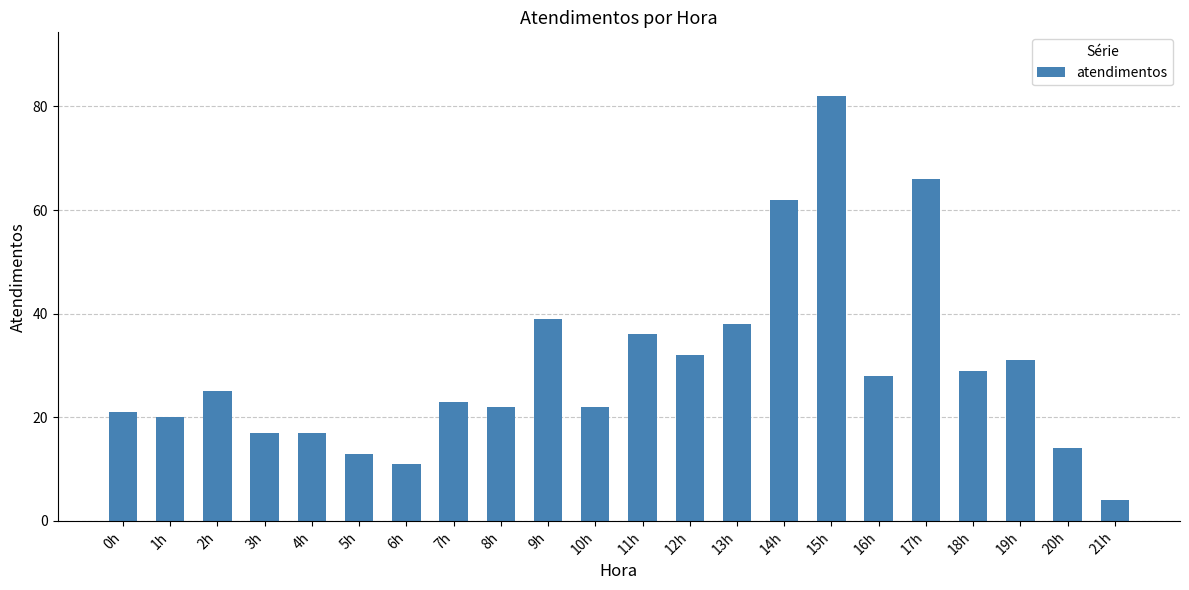

What position from the left is 14h?

15